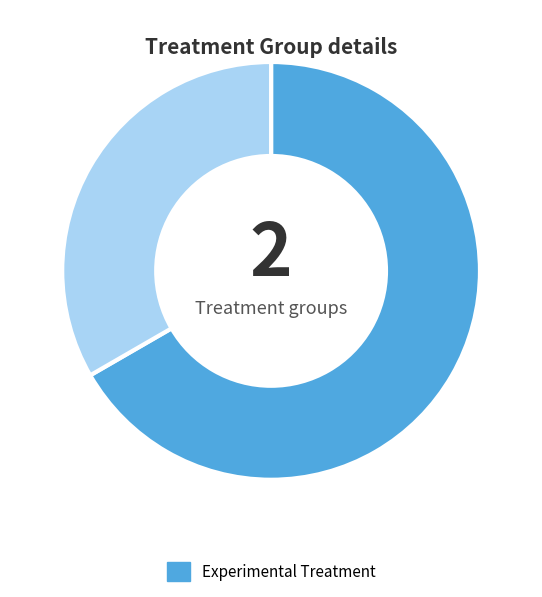

Does any single category account for the majority?

Yes